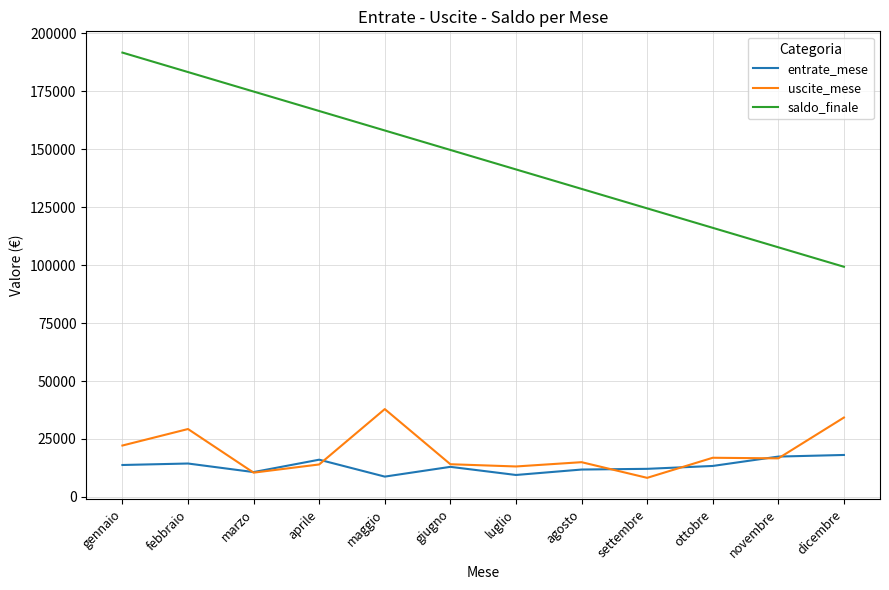

How many categories are shown in the chart?

12